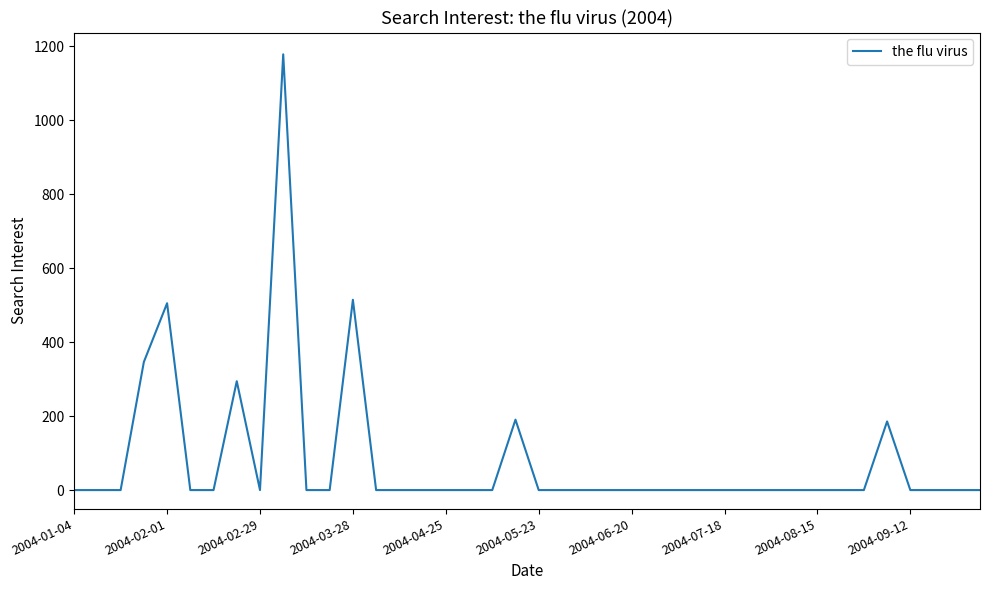

How many categories are shown in the chart?

40